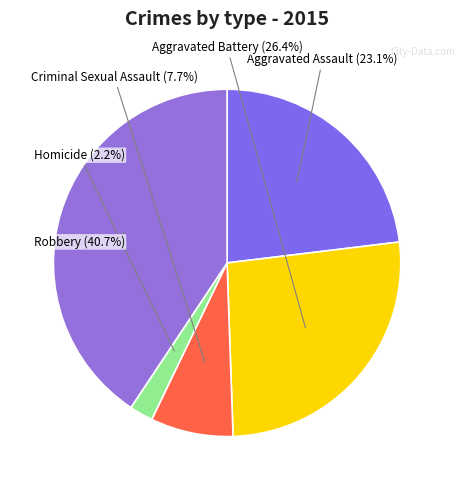

Is it true that Aggravated Assault is 23% of the pie?

True